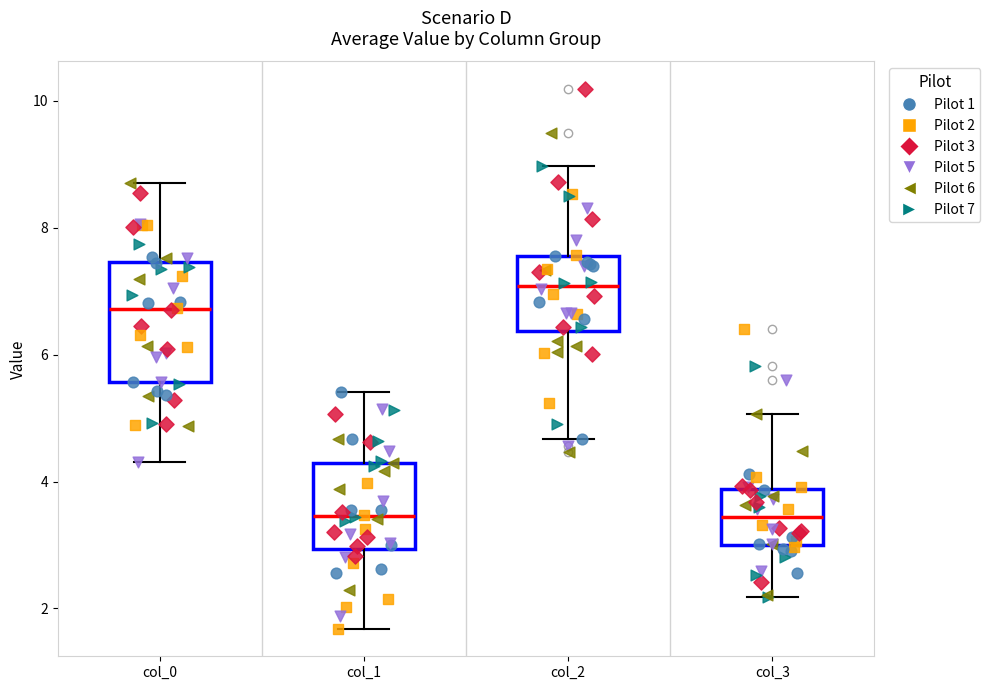

Where is the lower edge of the box for col_3 on the y-axis? The values are not printed on the chart, so give them approximately, as read against the axis.

3.0